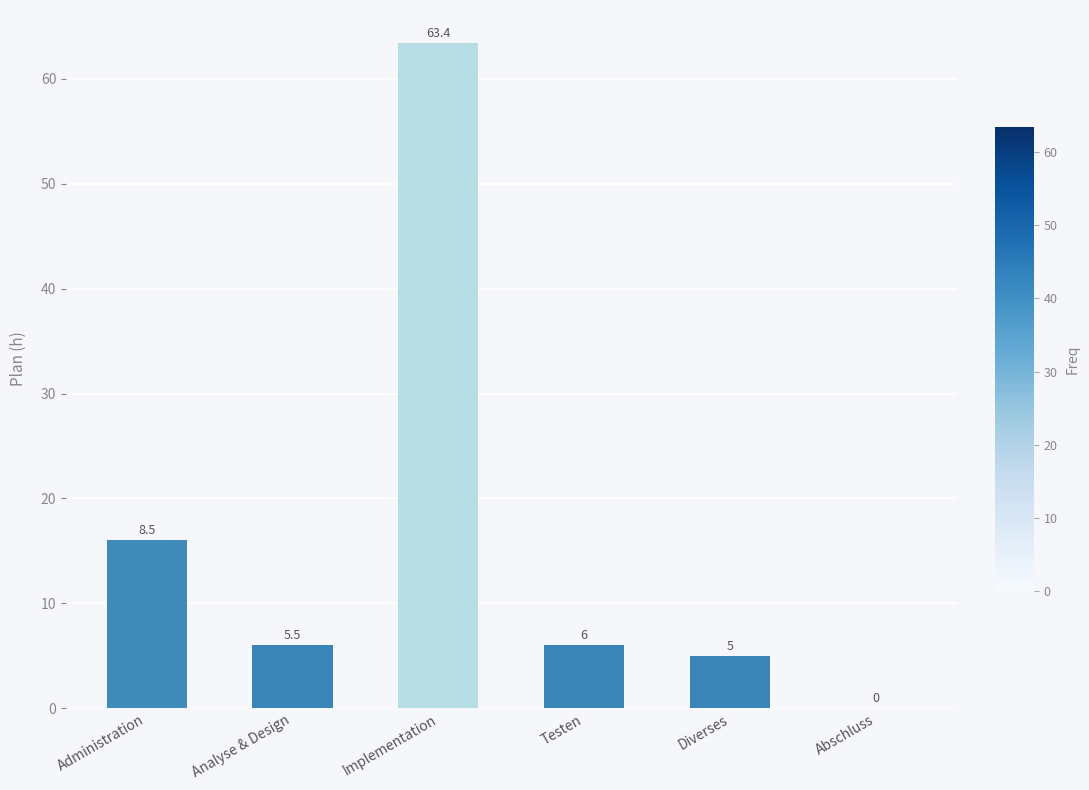

Where does the data first go above 6?

Administration